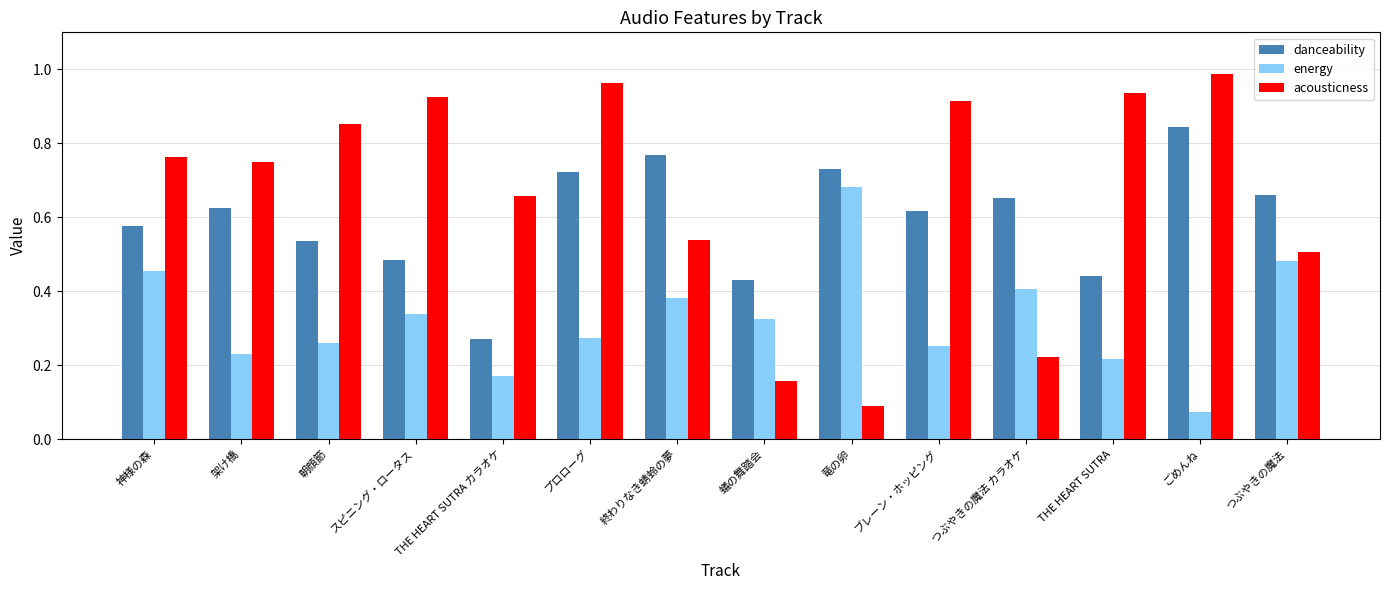

Where is acousticness nearest to the value 0?

竜の卵